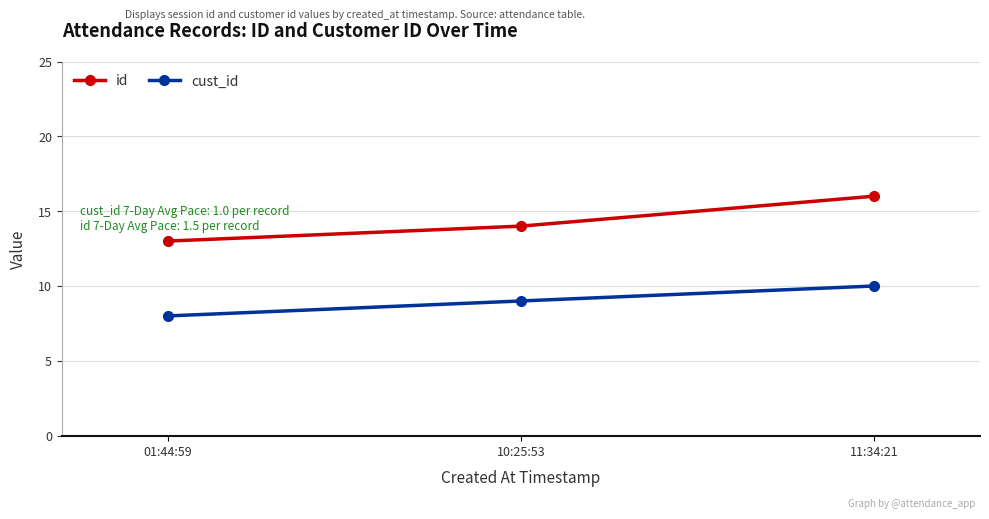

How many values in the cust_id series are below 9?

1